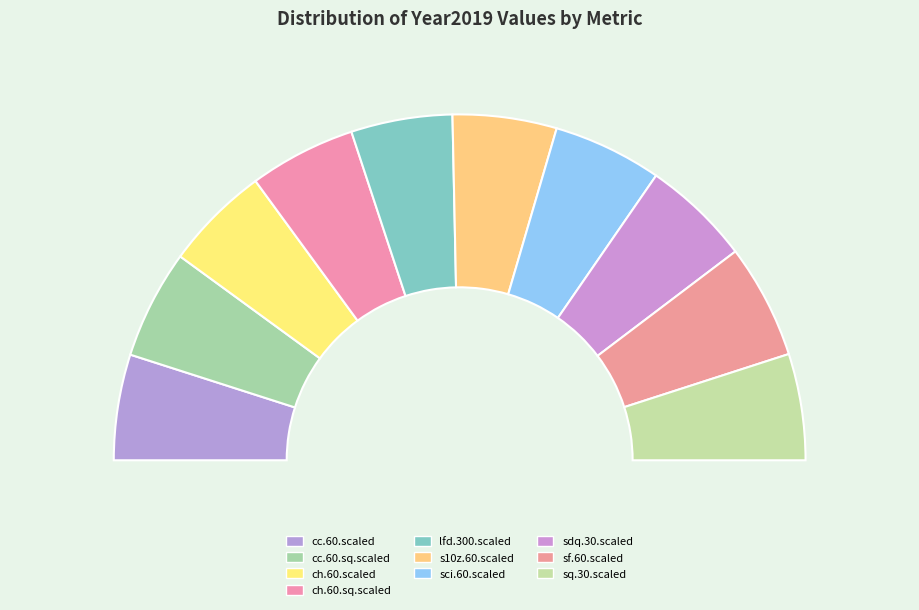

Is cc.60.scaled the majority of the pie?

No